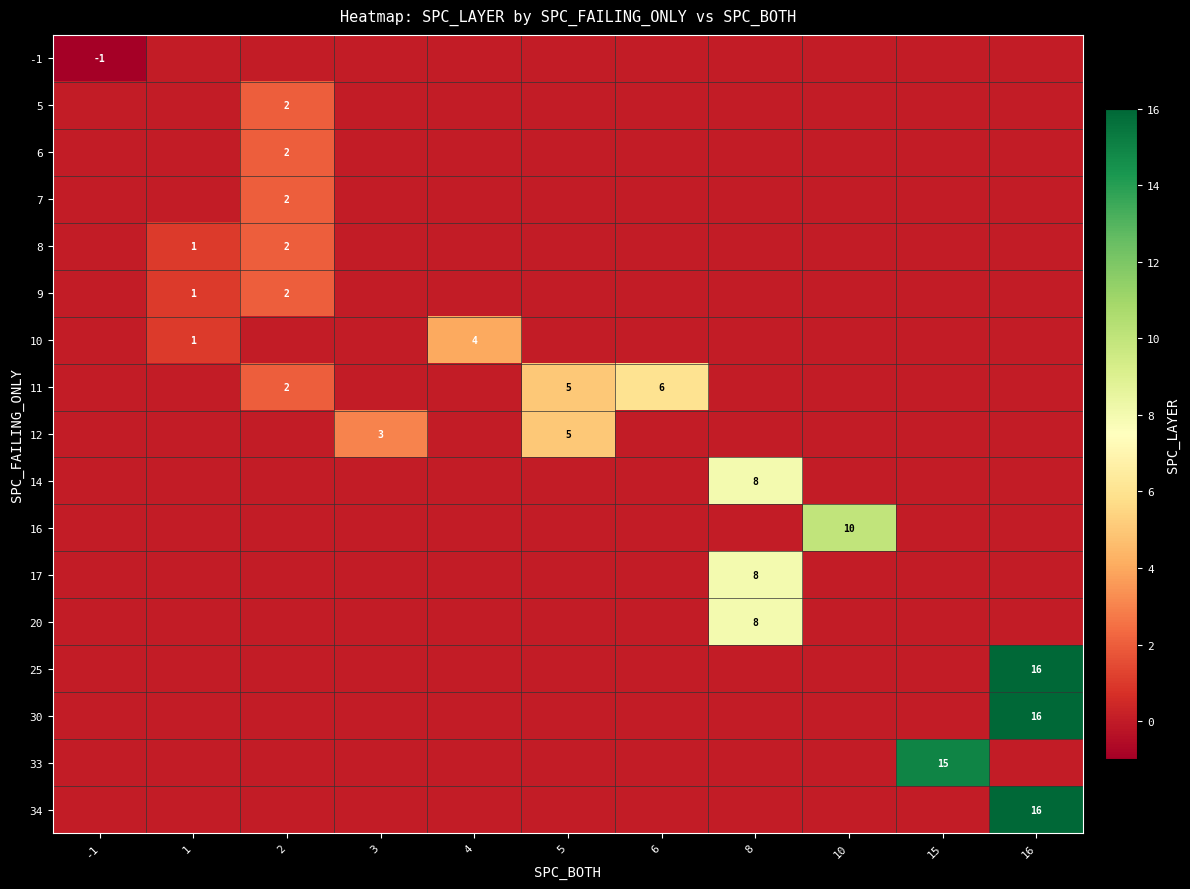

Between 3 and -1, which is larger?

3